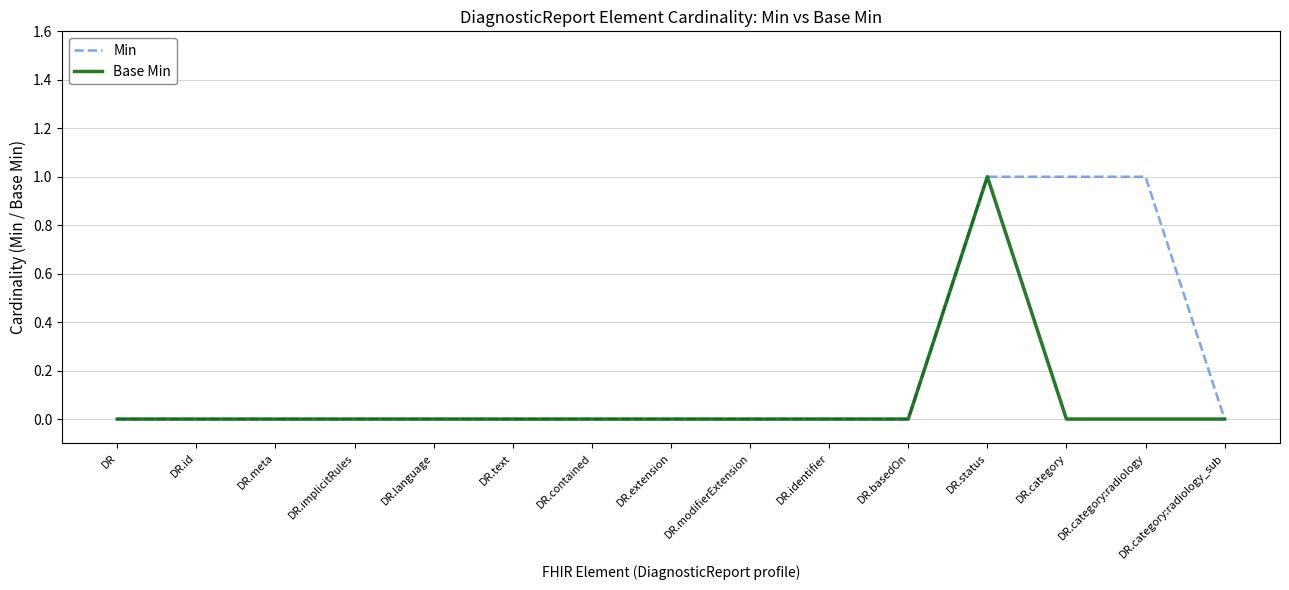

The Base Min series shows -1 at DR.basedOn. True or false?

False